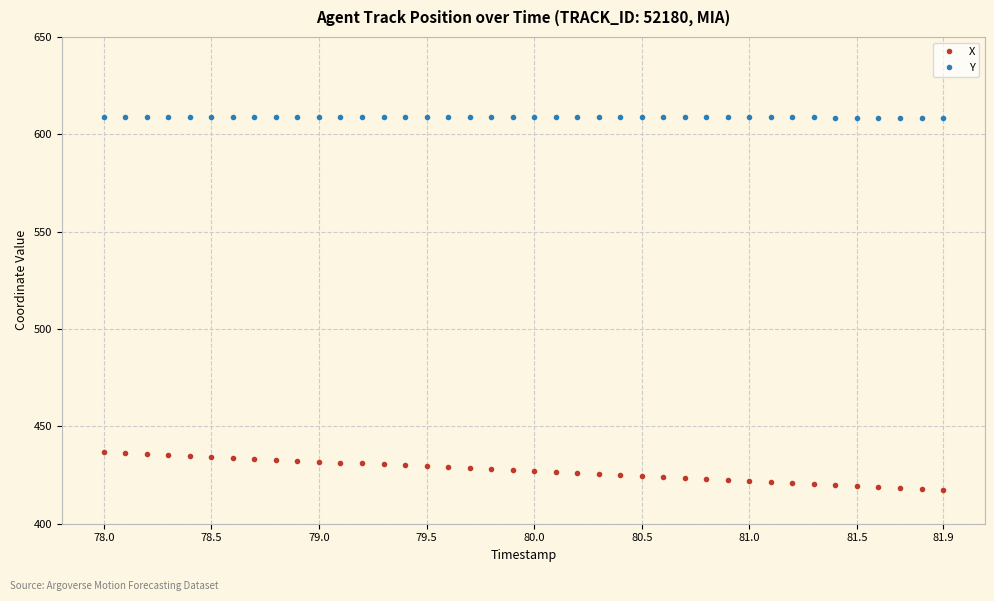

How many lines are shown in the chart?

2